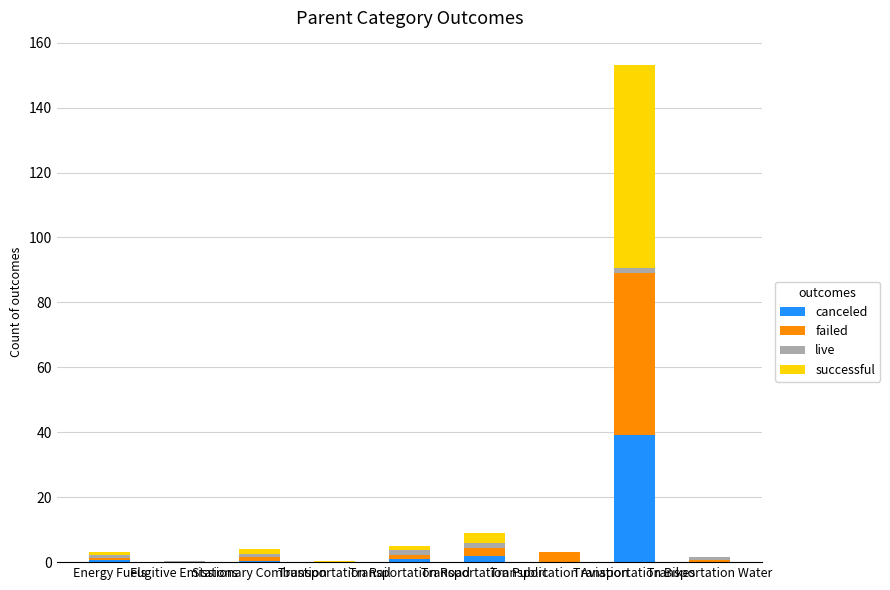

What is the maximum value for canceled?

39.1